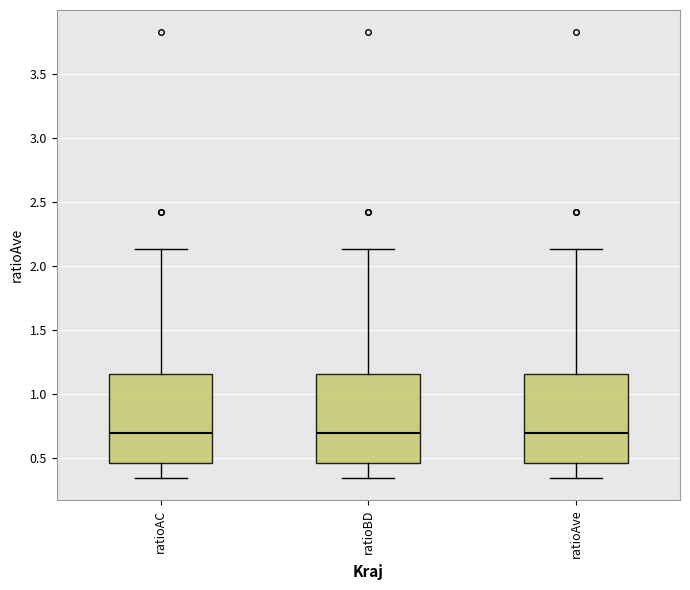

Reading left to right, transcribe this box plot: for each box, give where its median line is, the range the box spans, and where its two whiskers end, as read against the y-axis. The values are not printed on the chart, so give them approximately, as read against the axis.

ratioAC: median 0.70, box 0.45 to 1.15, whiskers 0.35 to 2.15
ratioBD: median 0.70, box 0.45 to 1.15, whiskers 0.35 to 2.15
ratioAve: median 0.70, box 0.45 to 1.15, whiskers 0.35 to 2.15